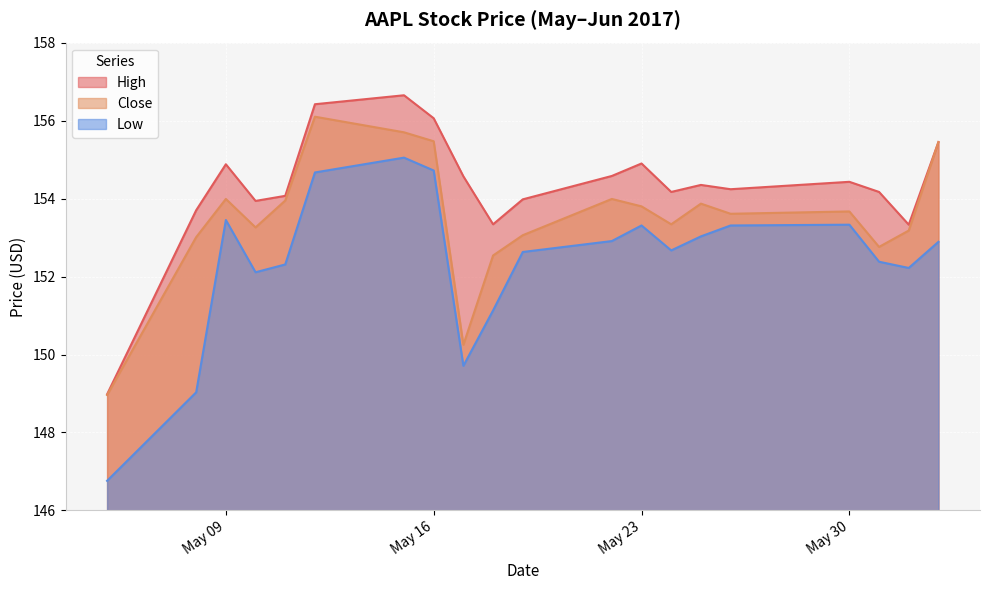

Reading left to right, extract all data points from this chart.

High: 149.0	153.7	154.9	153.9	154.1	156.4	156.6	156.1	154.6	153.3	154.0	154.6	154.9	154.2	154.4	154.2	154.4	154.2	153.3	155.4
Close: 149.0	153.0	154.0	153.3	153.9	156.1	155.7	155.5	150.2	152.5	153.1	154.0	153.8	153.3	153.9	153.6	153.7	152.8	153.2	155.4
Low: 146.8	149.0	153.4	152.1	152.3	154.7	155.1	154.7	149.7	151.1	152.6	152.9	153.3	152.7	153.0	153.3	153.3	152.4	152.2	152.9